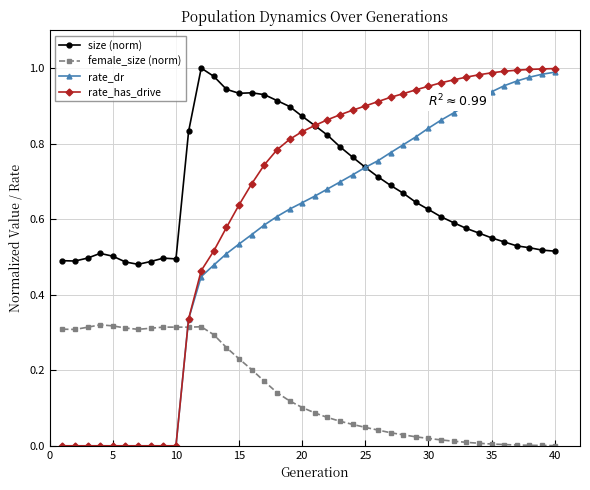

True or false: rate_has_drive and female_size (norm) cross at least once.

True